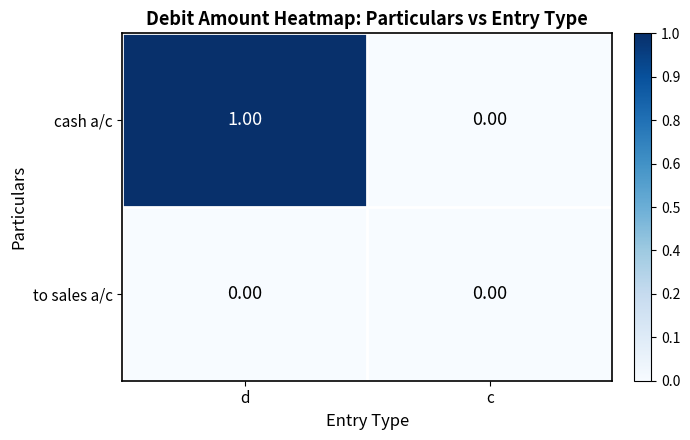

Which series changed the most between d and c?

cash a/c